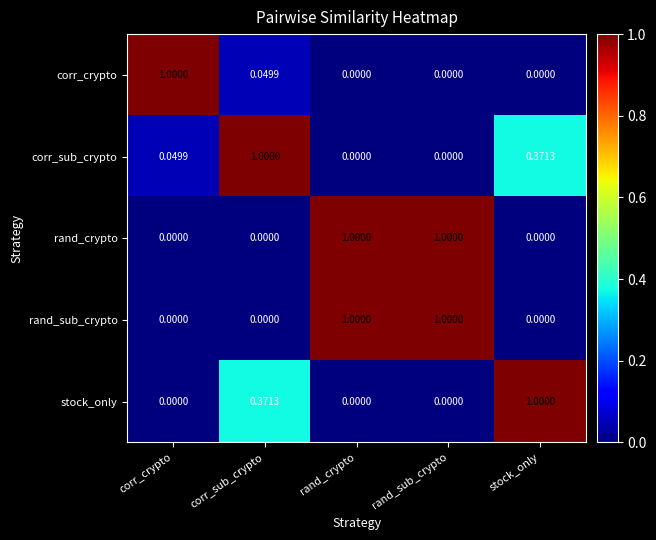

Count the number of categories in the chart.

5